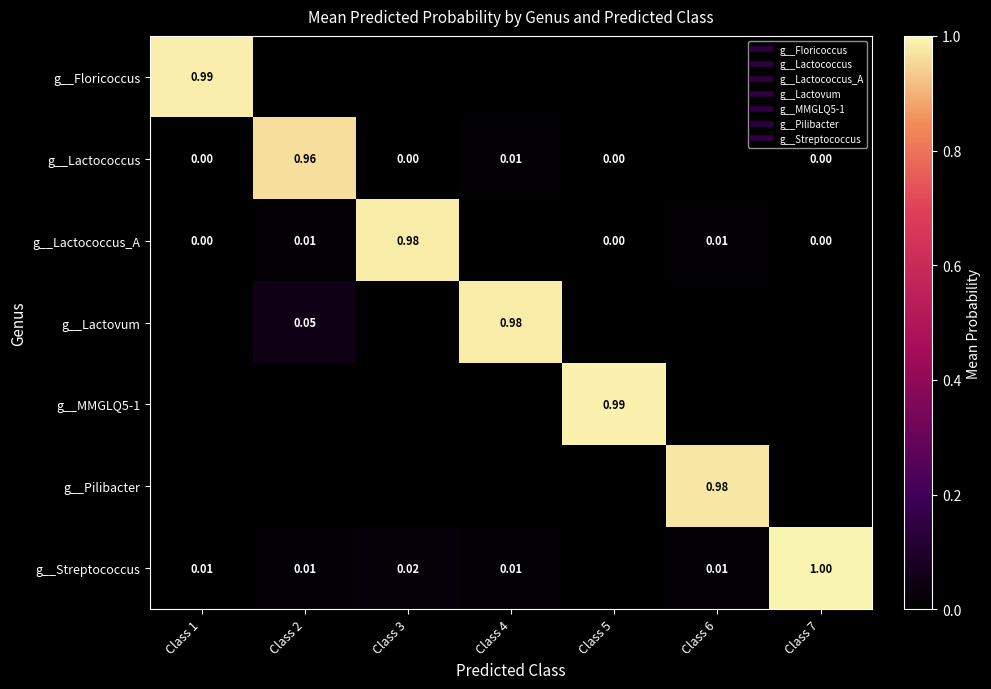

At which category is the sum across all series the highest?

Class 2